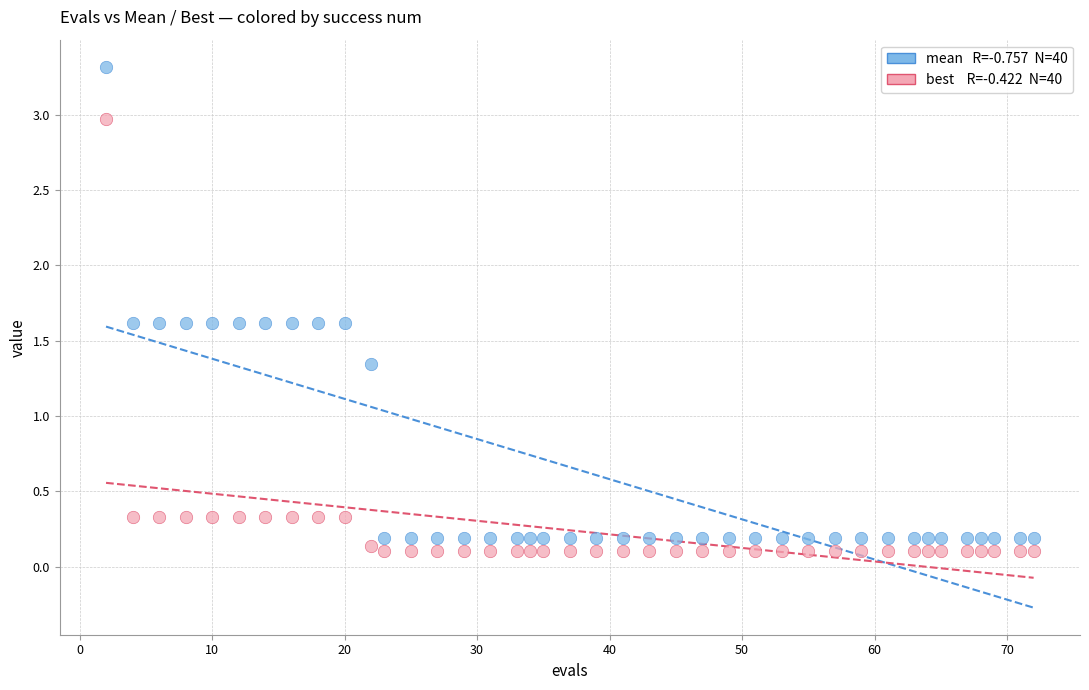

Across all data points, what is the range of X values (max minus min)?

70.0